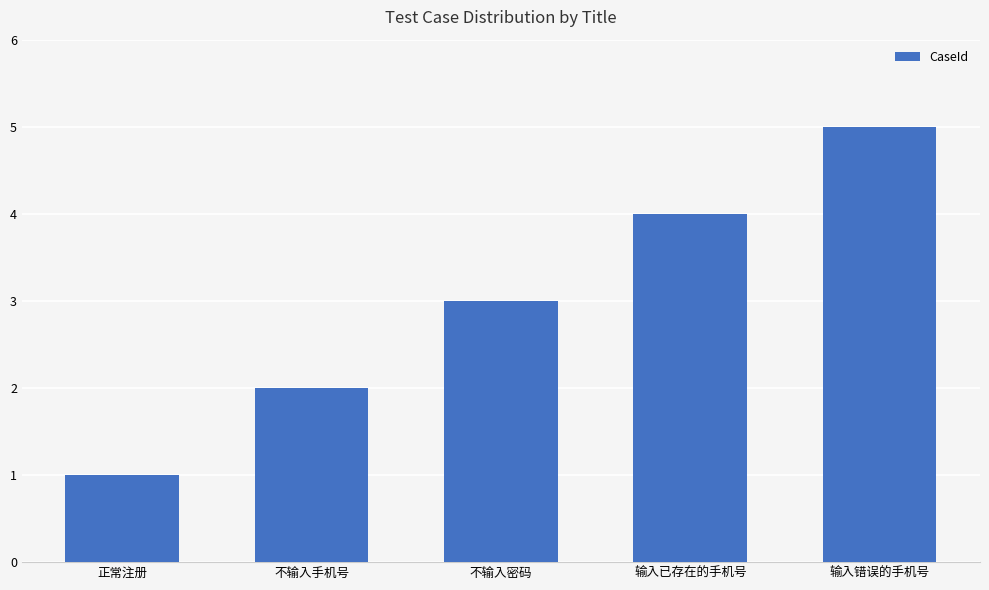

What is the ratio of the value at 输入错误的手机号 to the value at 不输入密码?

1.7